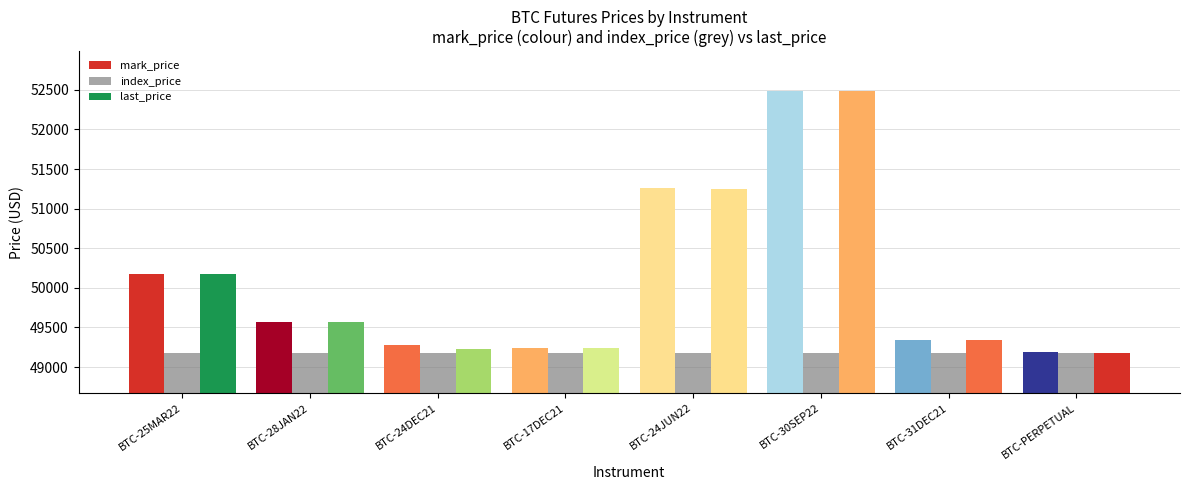

What is the label of the 2nd bar from the right?

BTC-31DEC21